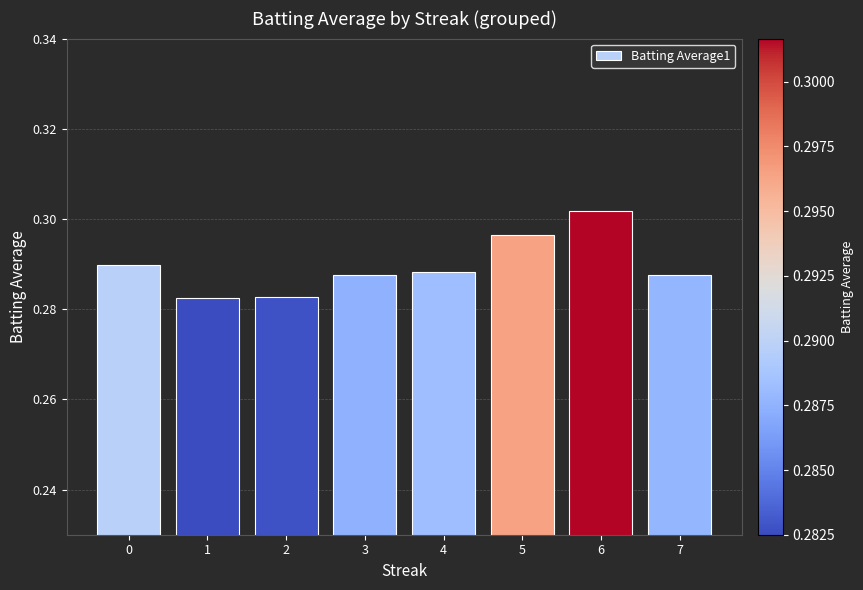

At which category does the chart reach its peak across all series?

6